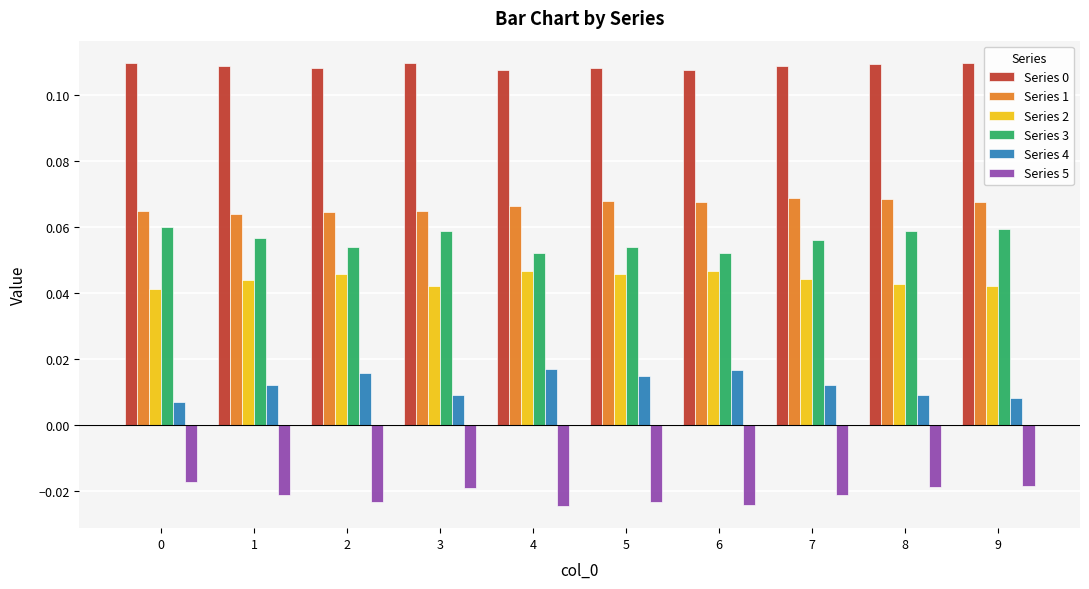

What is the total value across all series at 8?

0.3